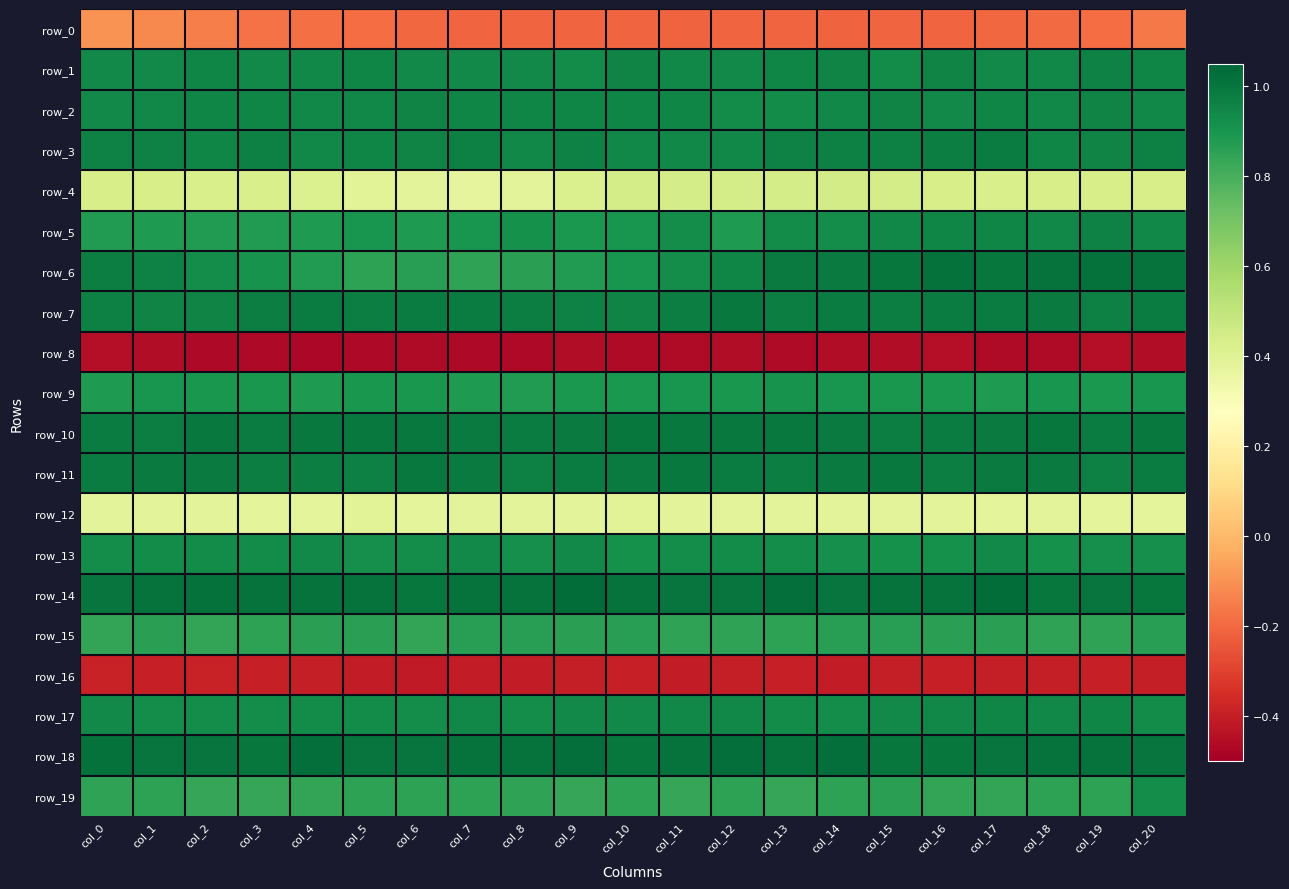

At which label does row_10 reach its minimum?

col_1